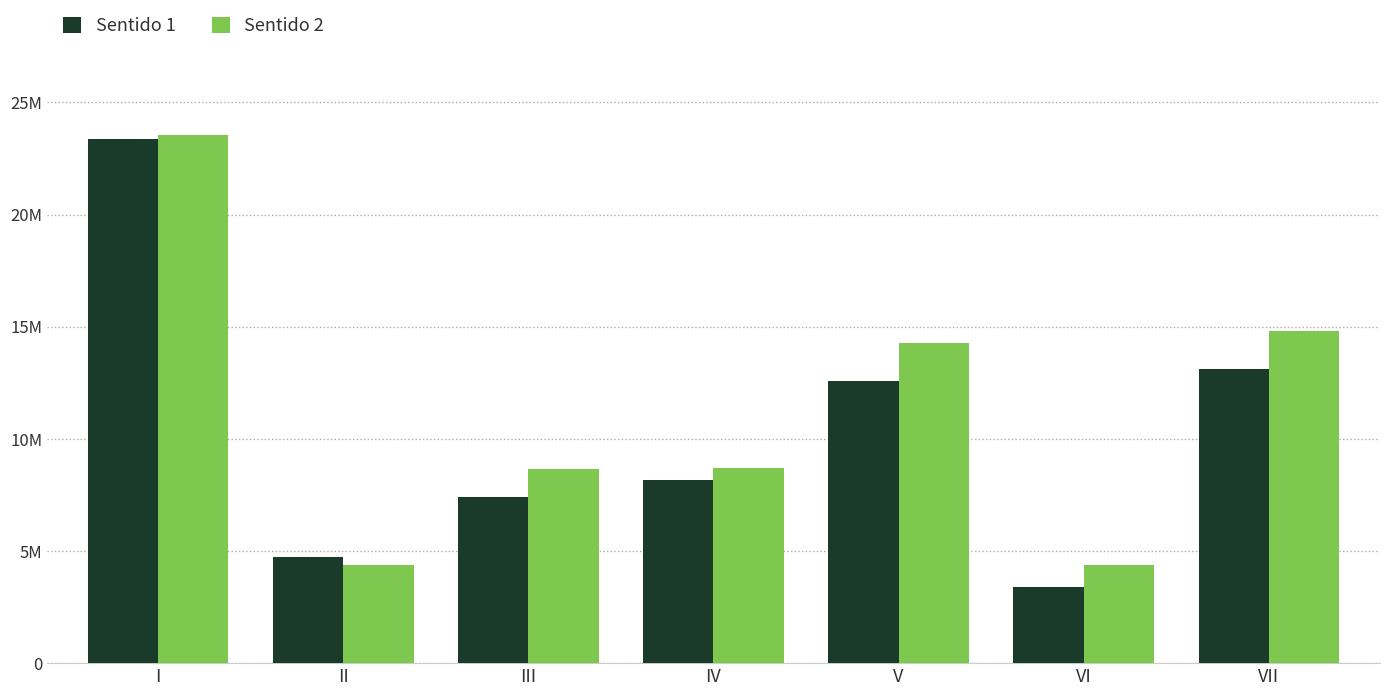

What is the difference between the highest and lowest values at VII?

1660500